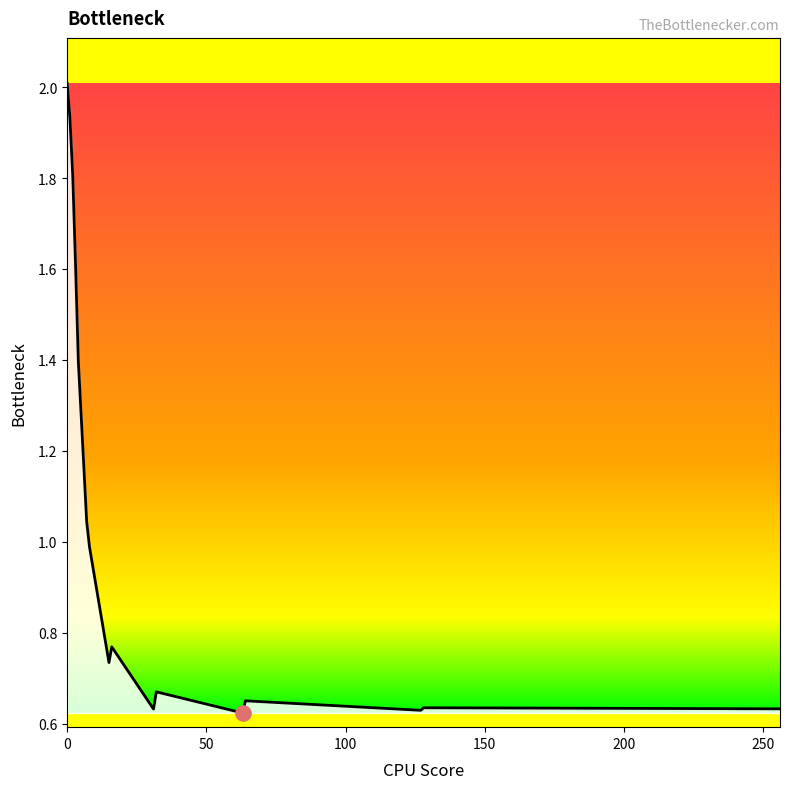

What is the difference between the maximum and minimum values?

1.4